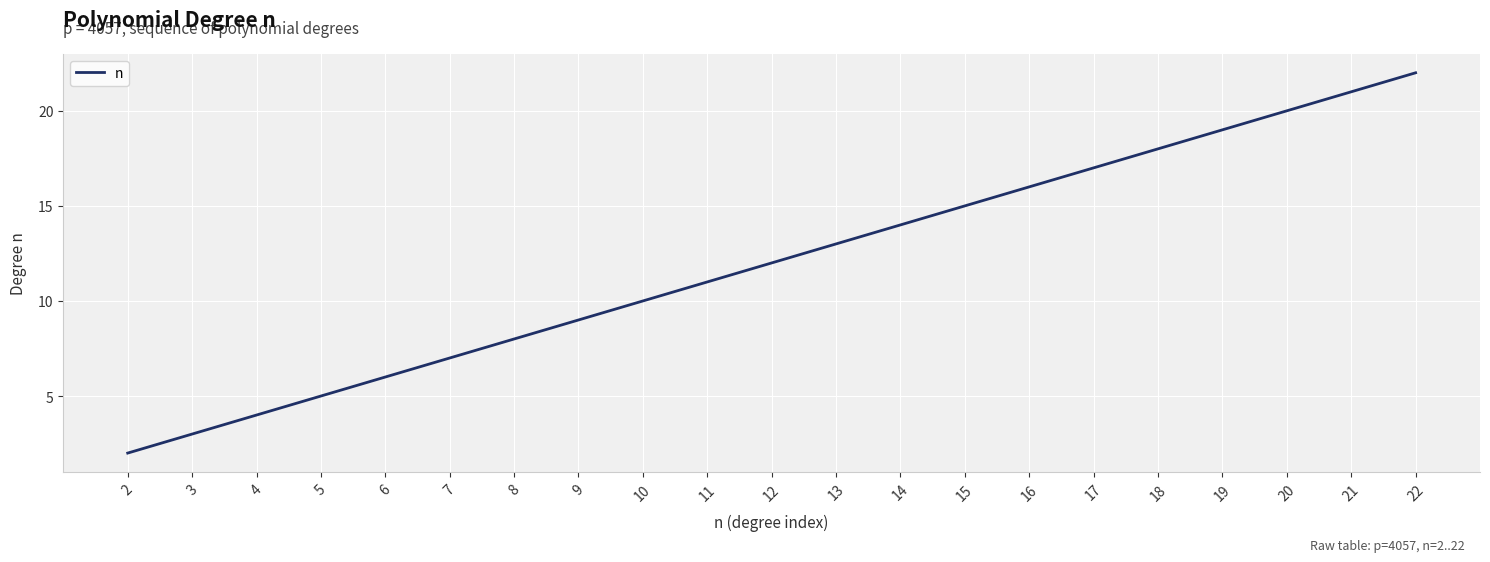

List the labels in order of value, smallest first.

2, 3, 4, 5, 6, 7, 8, 9, 10, 11, 12, 13, 14, 15, 16, 17, 18, 19, 20, 21, 22